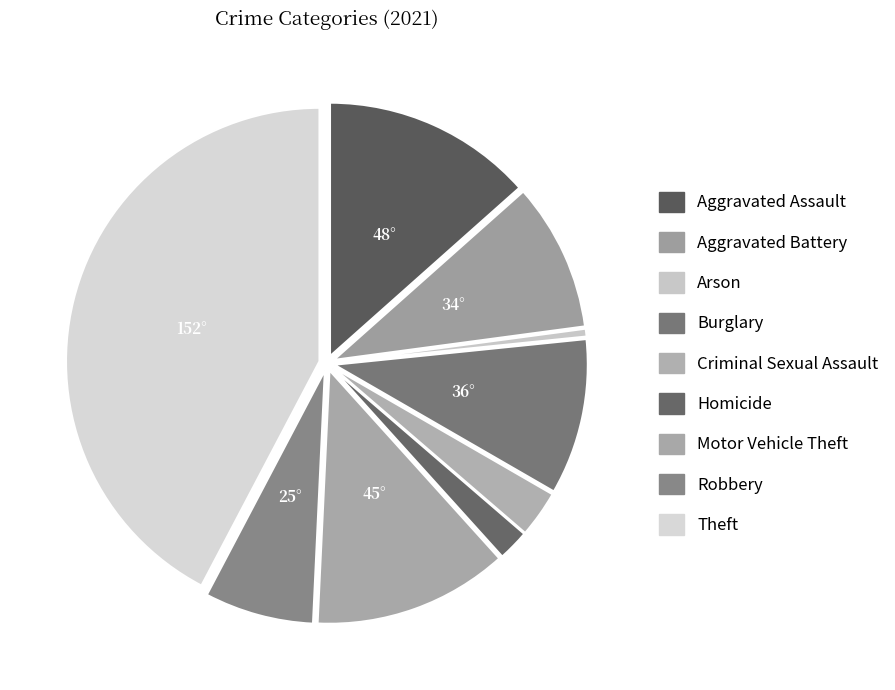

How many segments does this pie chart have?

9